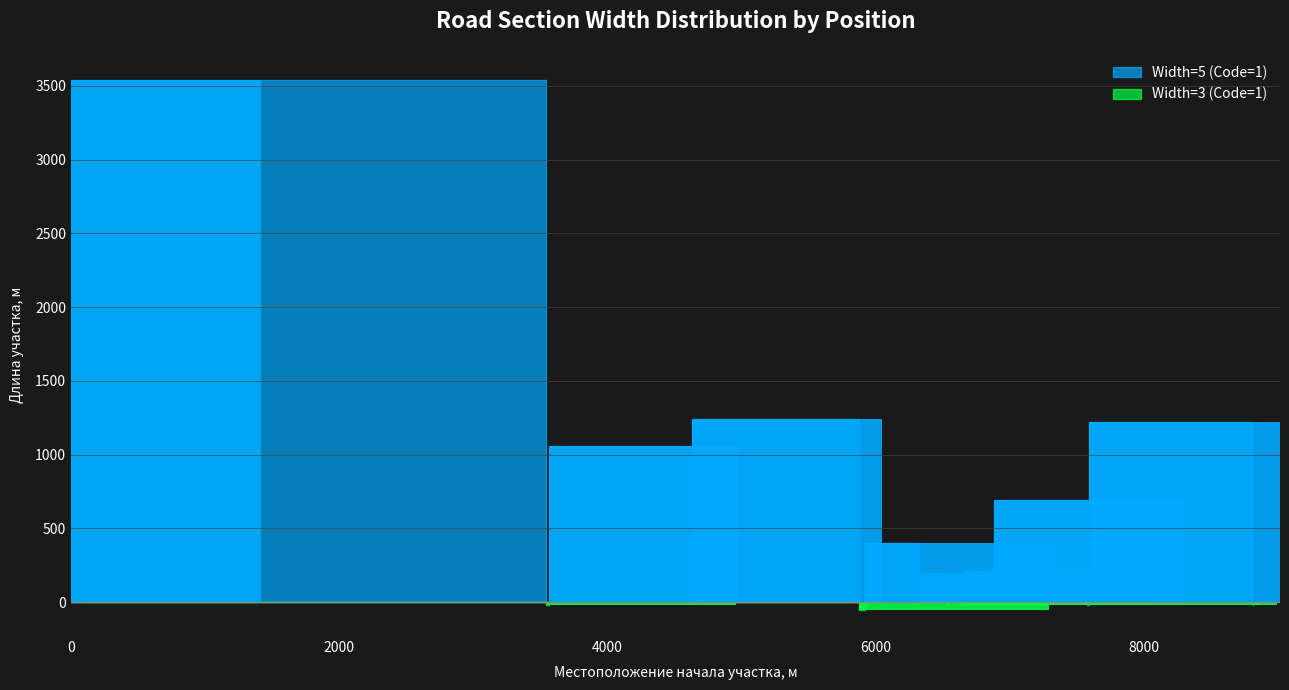

Is it true that Width=5 (Code=1) equals 811 at 4631?

False